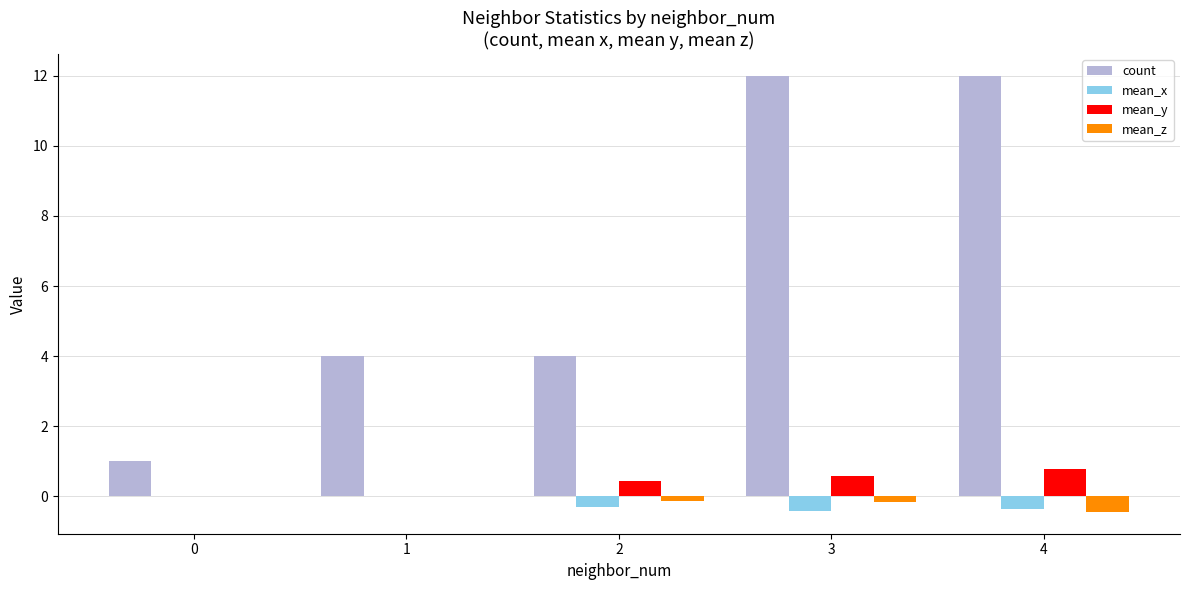

Count the number of data series in this chart.

4